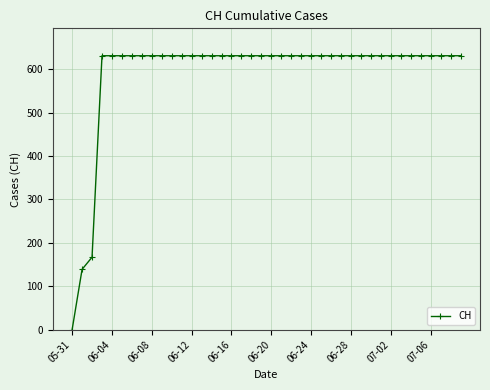

What is the value of the 29th point from the left?

631